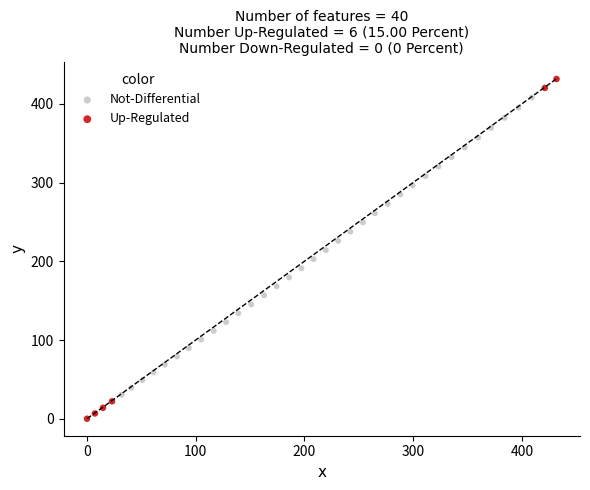

Which series contains the lowest Y value?

Up-Regulated